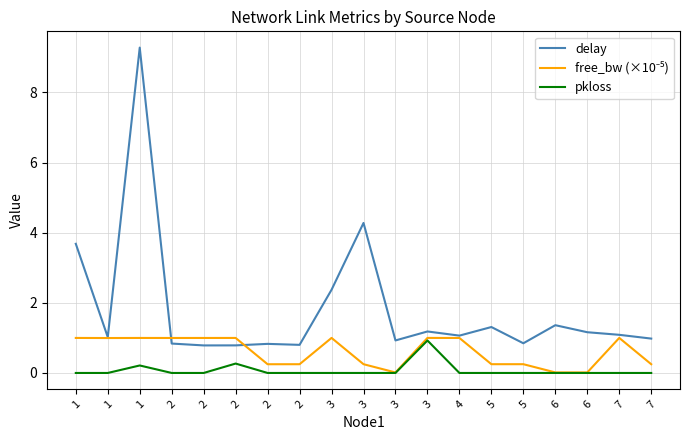

What is the maximum value shown in the chart?

9.3